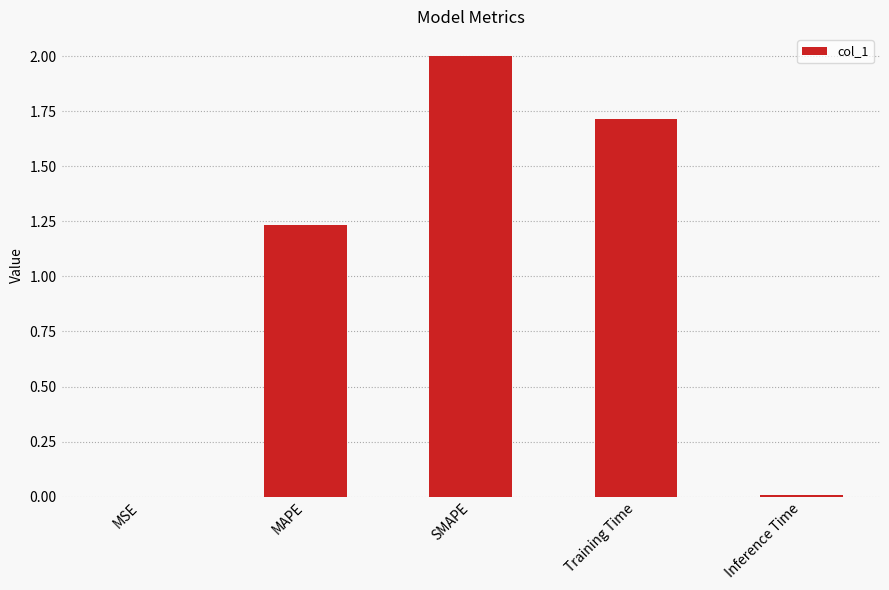

What is the maximum value shown in the chart?

2.0